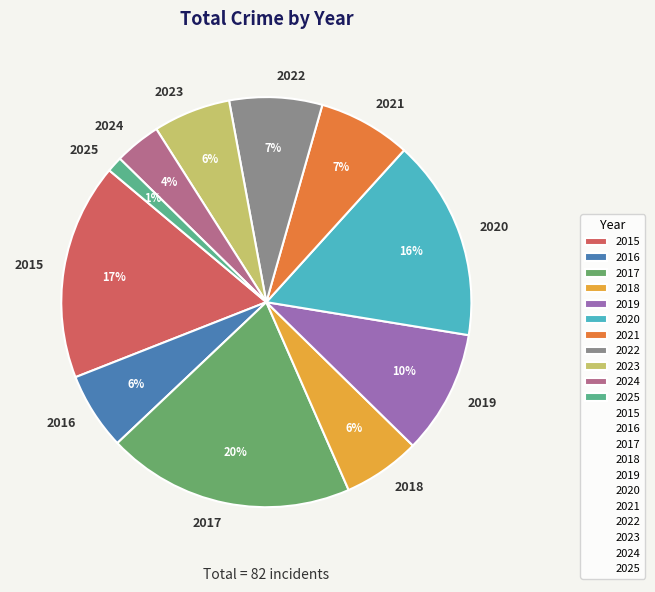

Is it true that 2019 is 10% of the pie?

True